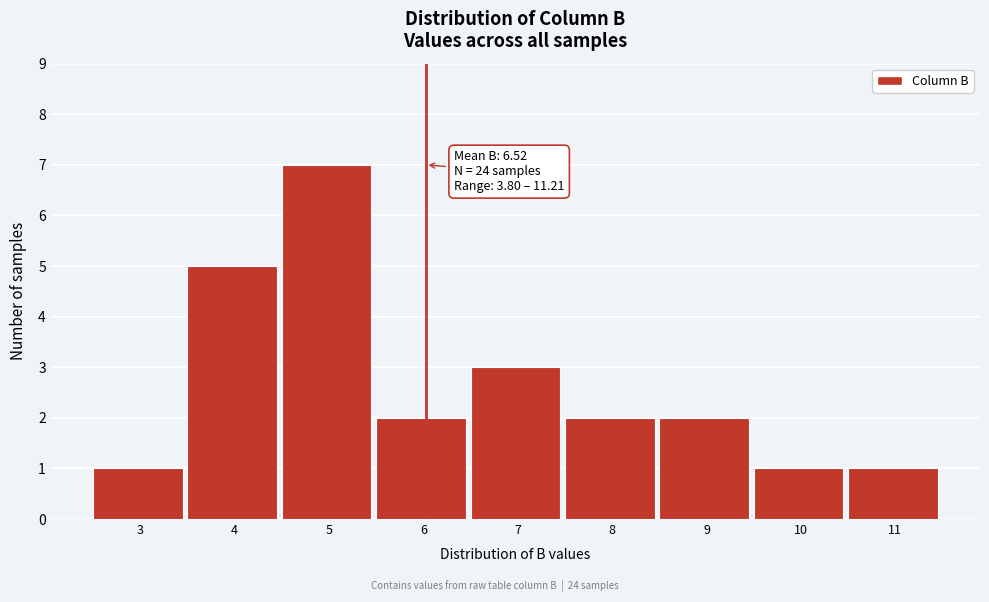

Reading right to left, what are all the values shown in this chart?

1	1	2	2	3	2	7	5	1